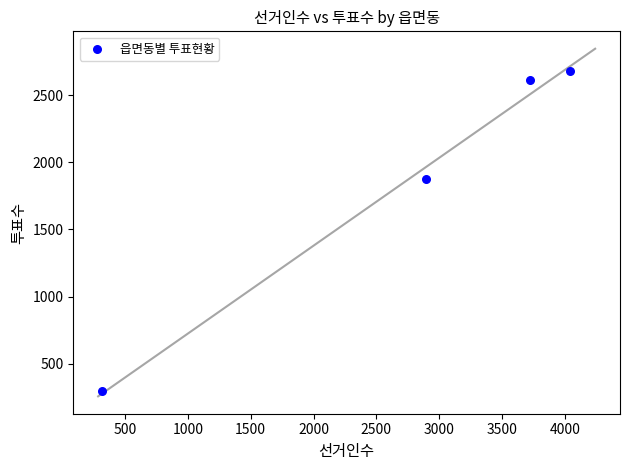

What Y value in the scatter plot is closest to 1489?

1876